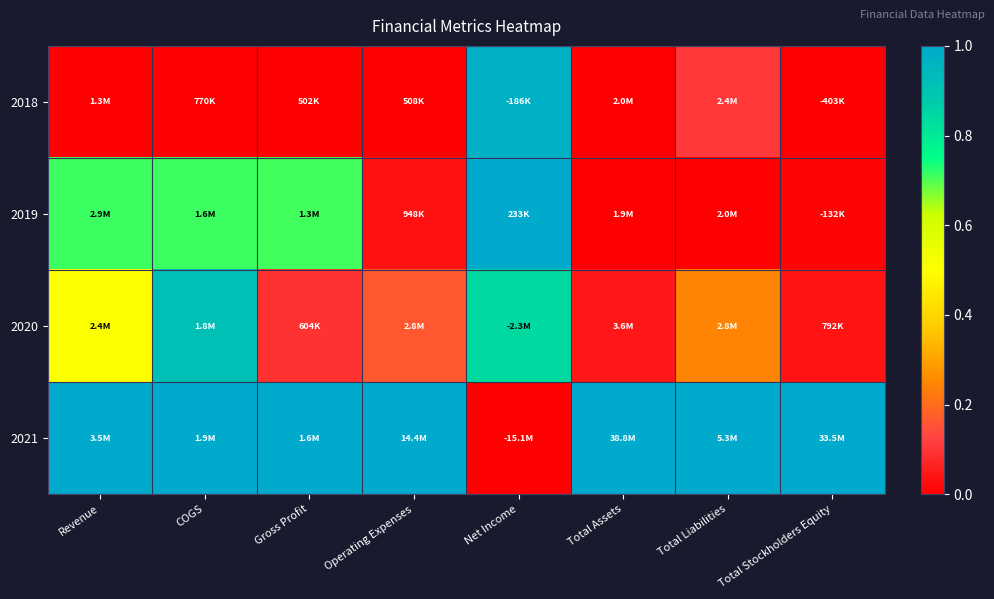

What is the spread (max minus min) of values at Total Liabilities?

1.0